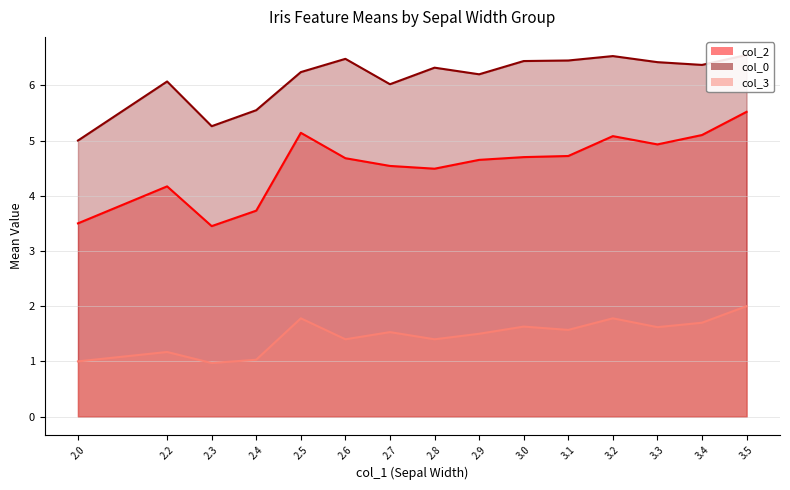

Where is the first local maximum for col_0?

2.2